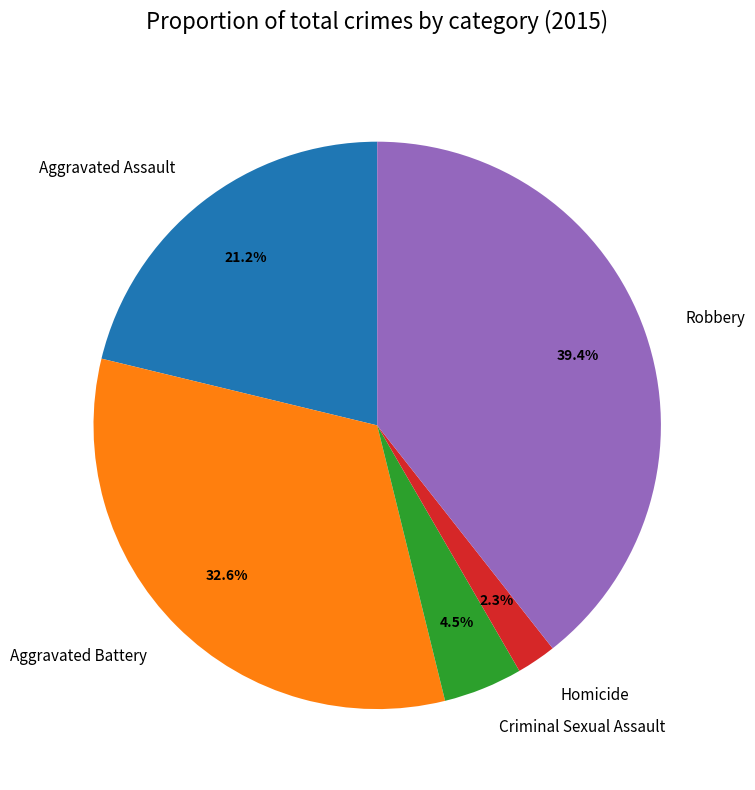

The Aggravated Battery slice represents 20% of the pie. True or false?

False